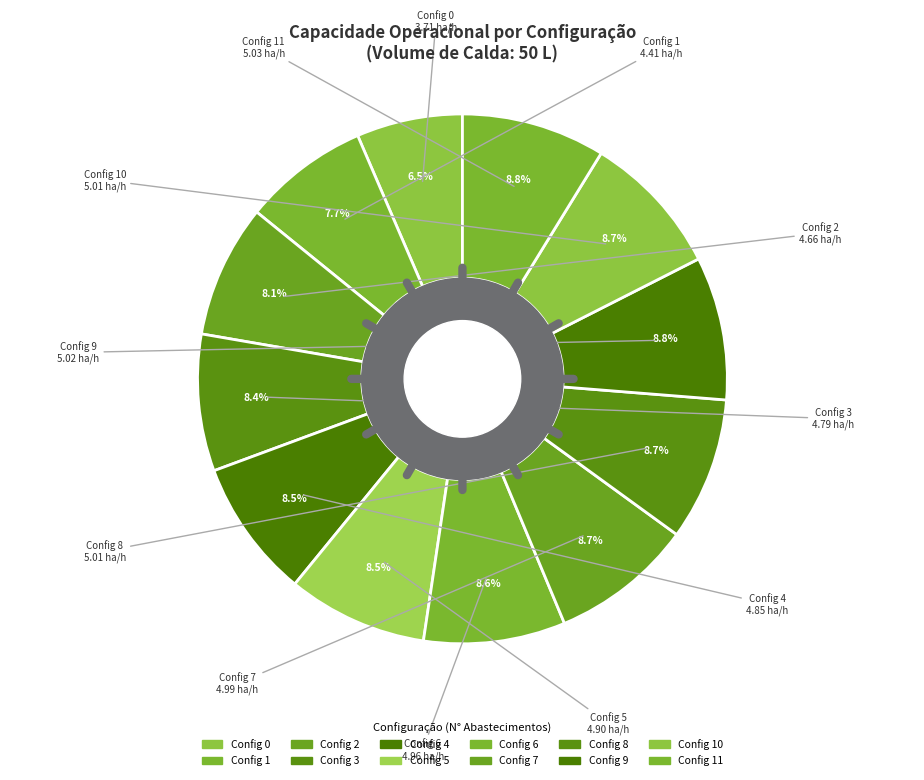

Is it true that 11 is 9% of the pie?

True